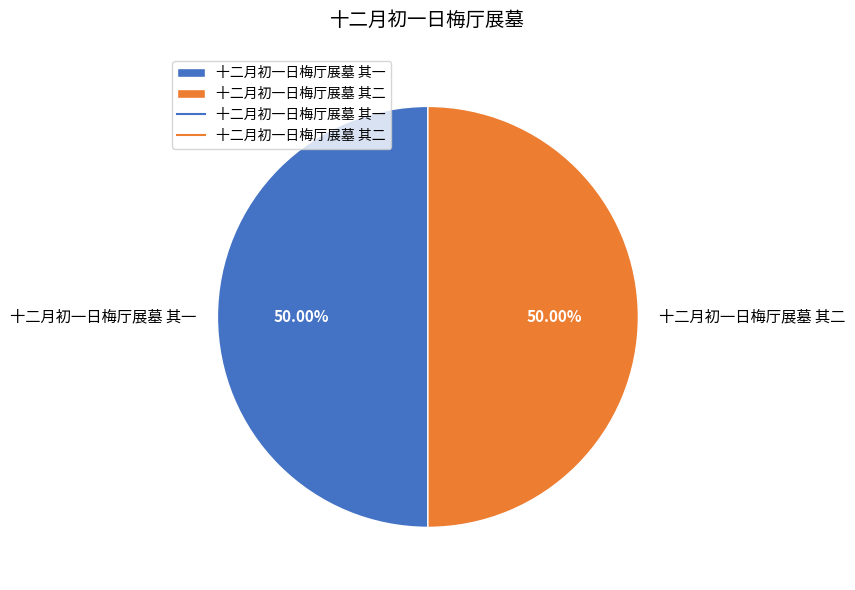

What is the ratio of the value at 十二月初一日梅厅展墓 其一 to the value at 十二月初一日梅厅展墓 其二?

1.0